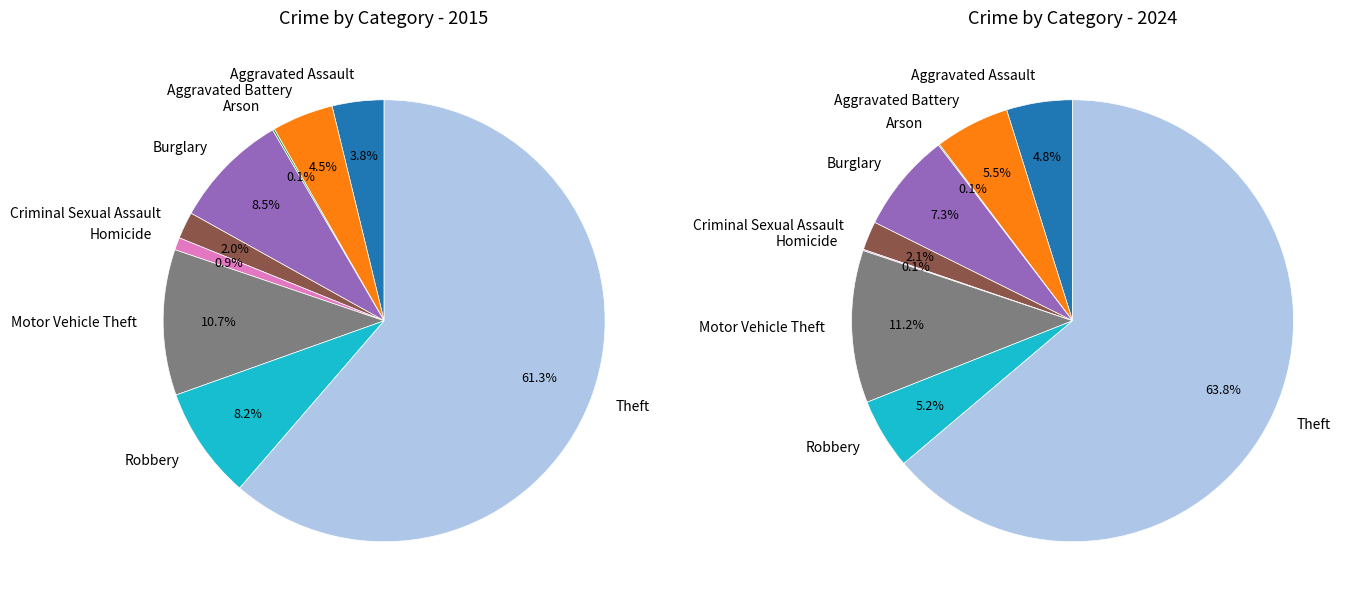

Rank the categories by 2015 value from highest to lowest.

Theft, Motor Vehicle Theft, Burglary, Robbery, Aggravated Battery, Aggravated Assault, Criminal Sexual Assault, Homicide, Arson